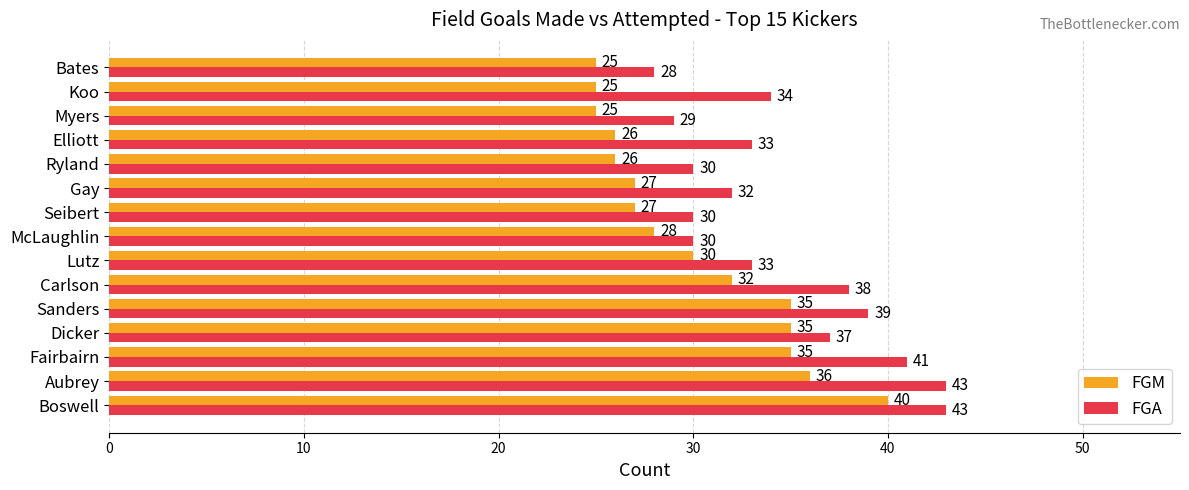

What is the total value across all series at Lutz?

63